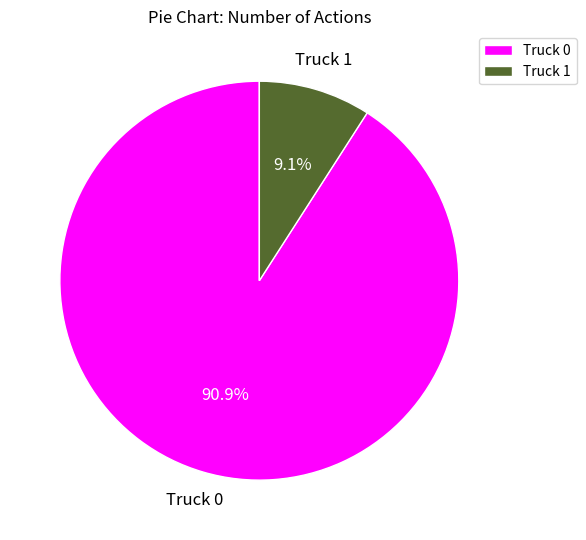

To the nearest percent, what is the combined percentage of Truck 1 and Truck 0?

100%